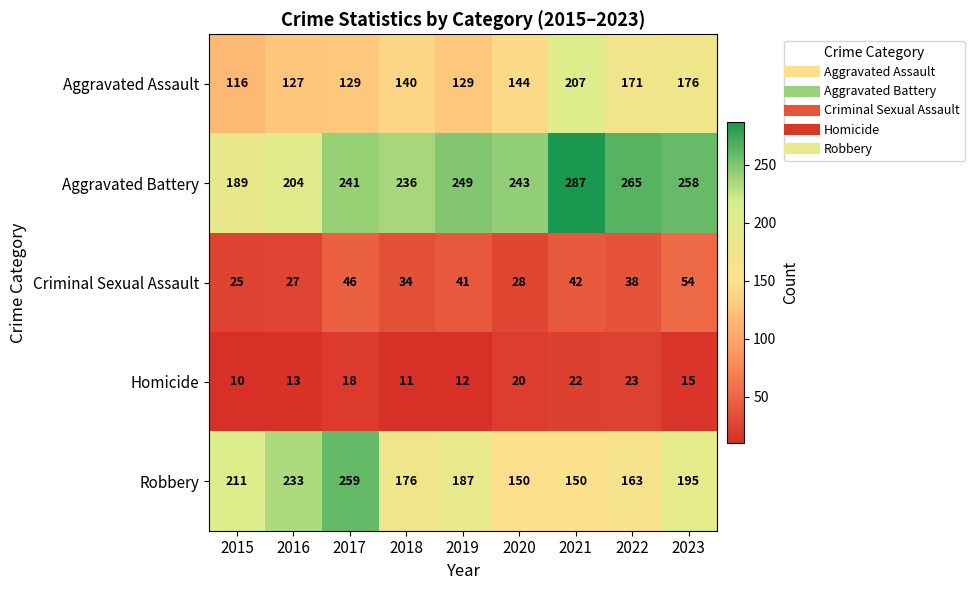

The Aggravated Battery series shows 356 at 2016. True or false?

False